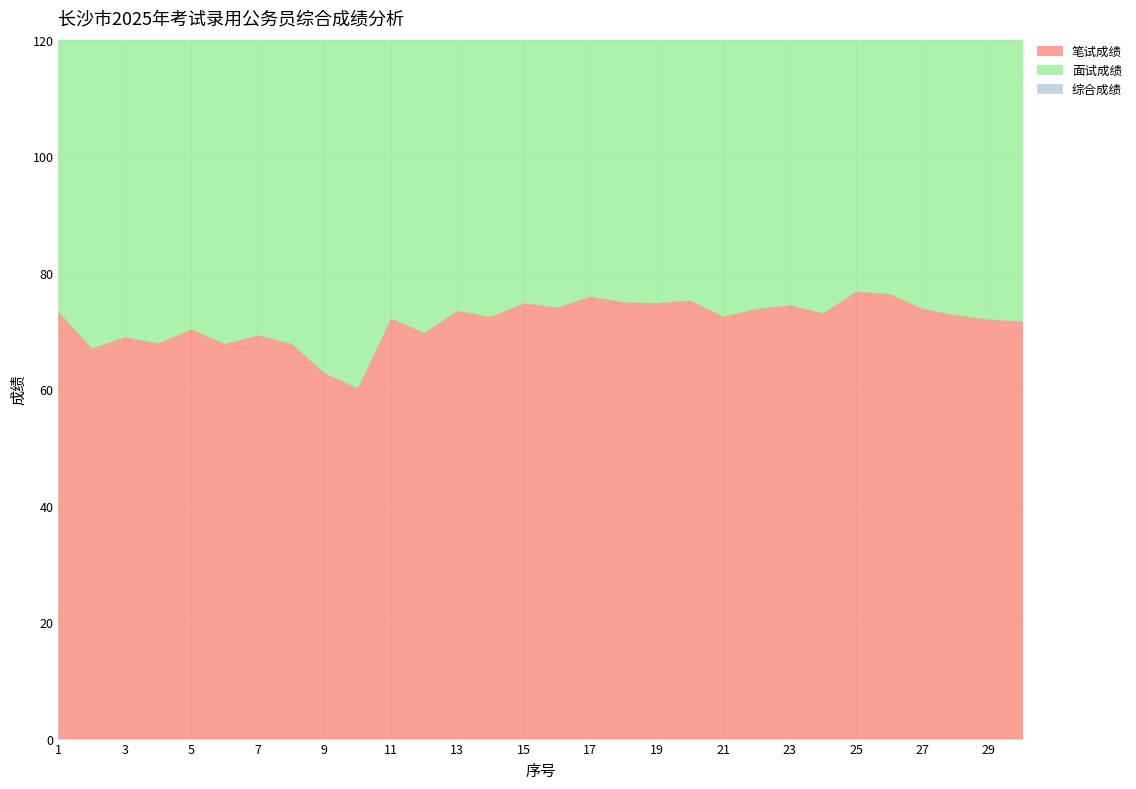

At which label does 综合成绩 reach its peak?

17